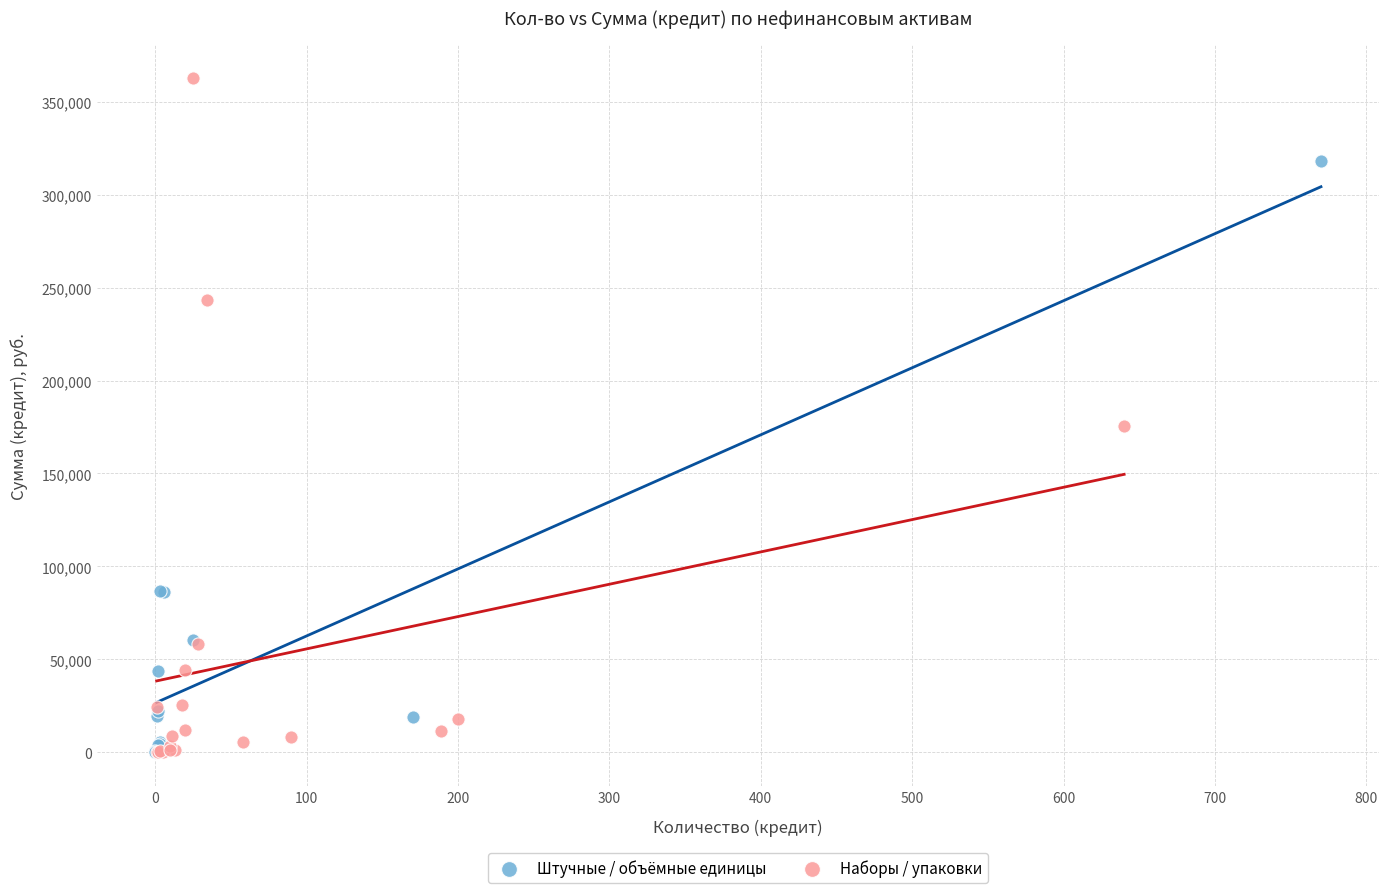

Which series reaches the maximum Y coordinate?

Наборы / упаковки